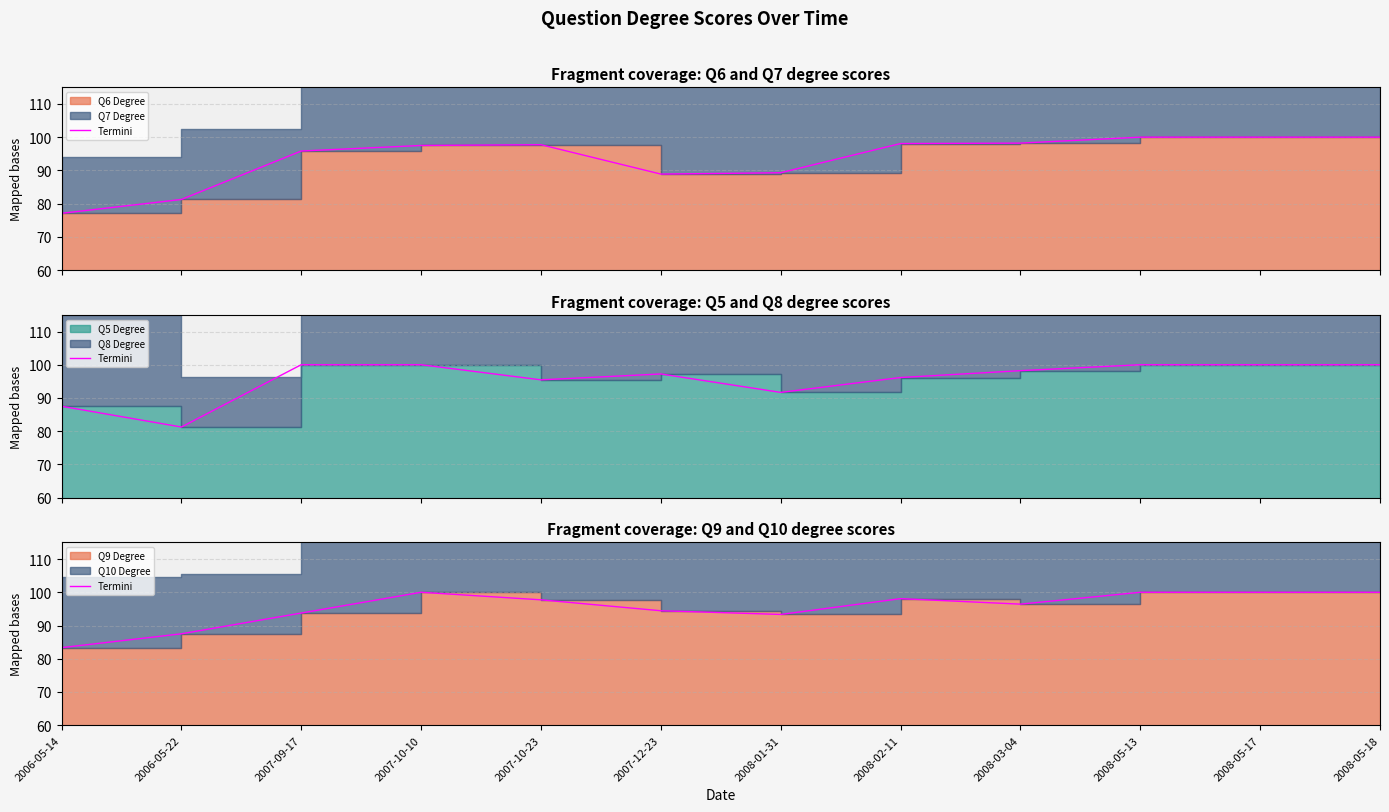

List the labels in order of value, smallest first.

2006-05-14, 2006-05-22, 2008-01-31, 2007-09-17, 2007-12-23, 2008-03-04, 2007-10-23, 2008-02-11, 2007-10-10, 2008-05-13, 2008-05-17, 2008-05-18